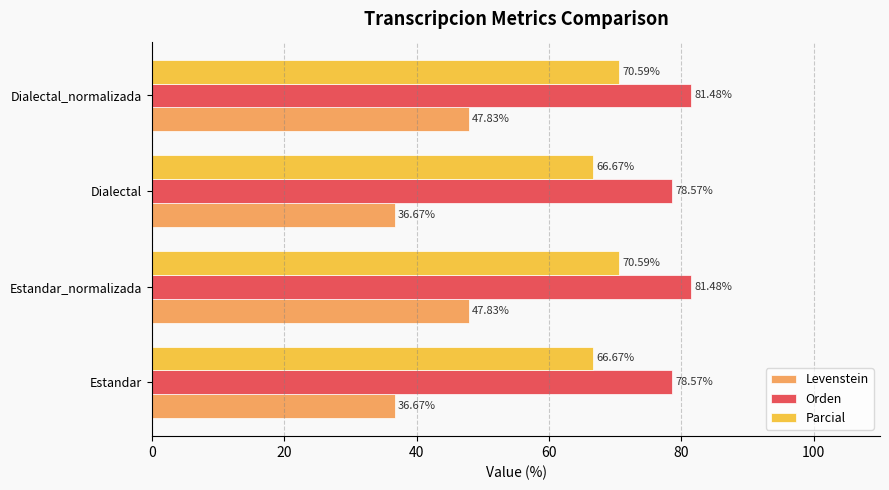

What is the average value of the Parcial series?

68.6